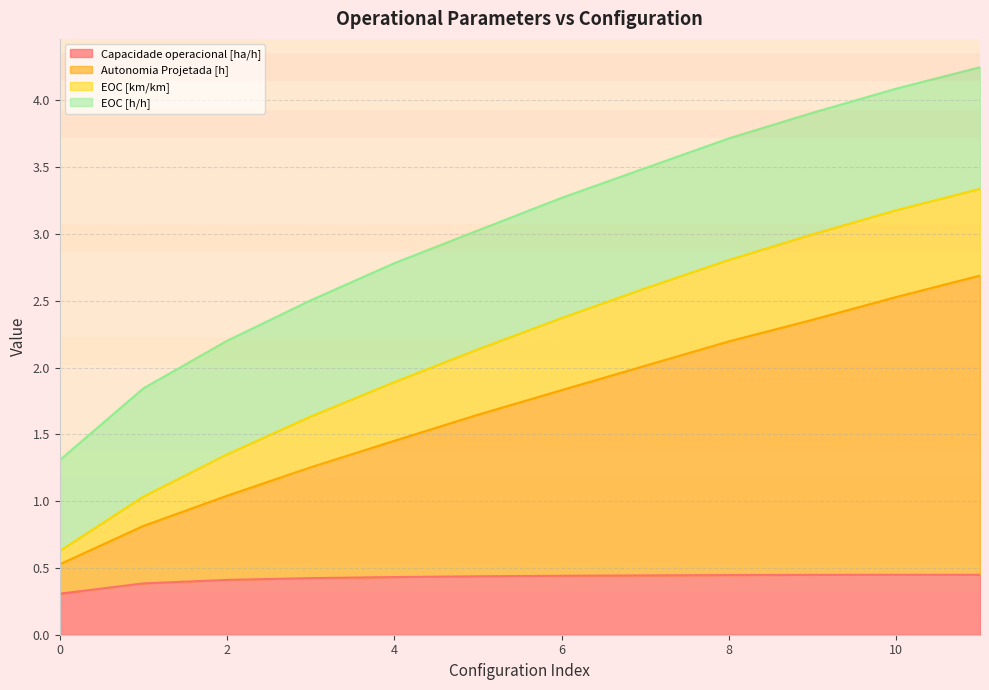

At how many categories does at least one series exceed 0?

12